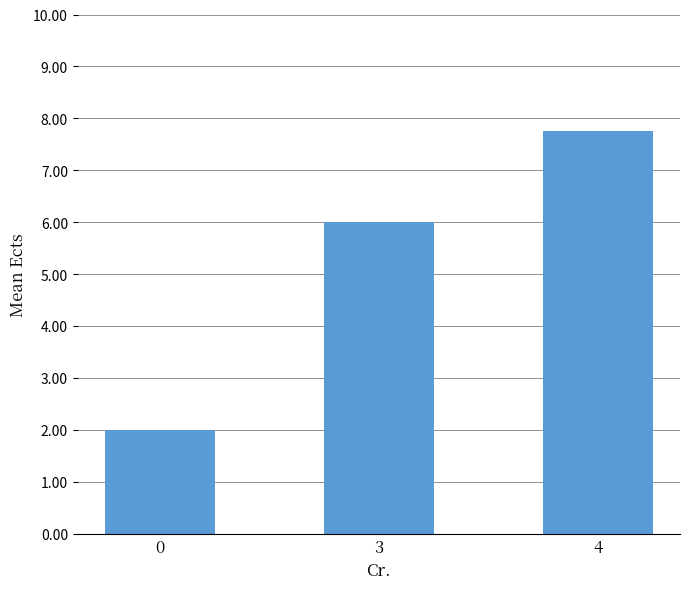

Between 3 and 0, which is larger?

3